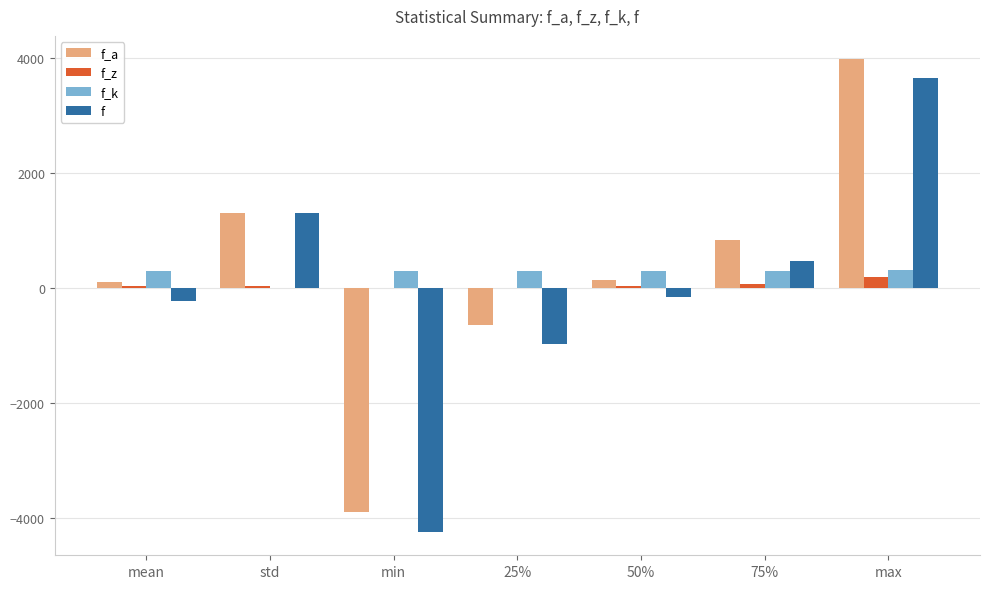

What is the sum of all f_z values?

369.9